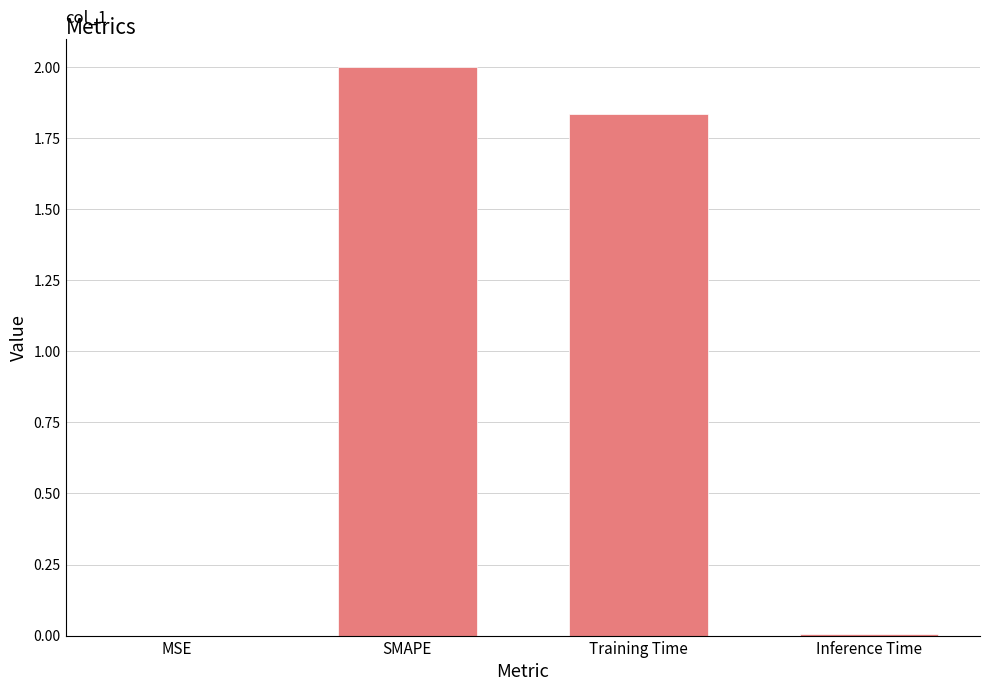

The chart shows a value of 0.0 at MSE. True or false?

True